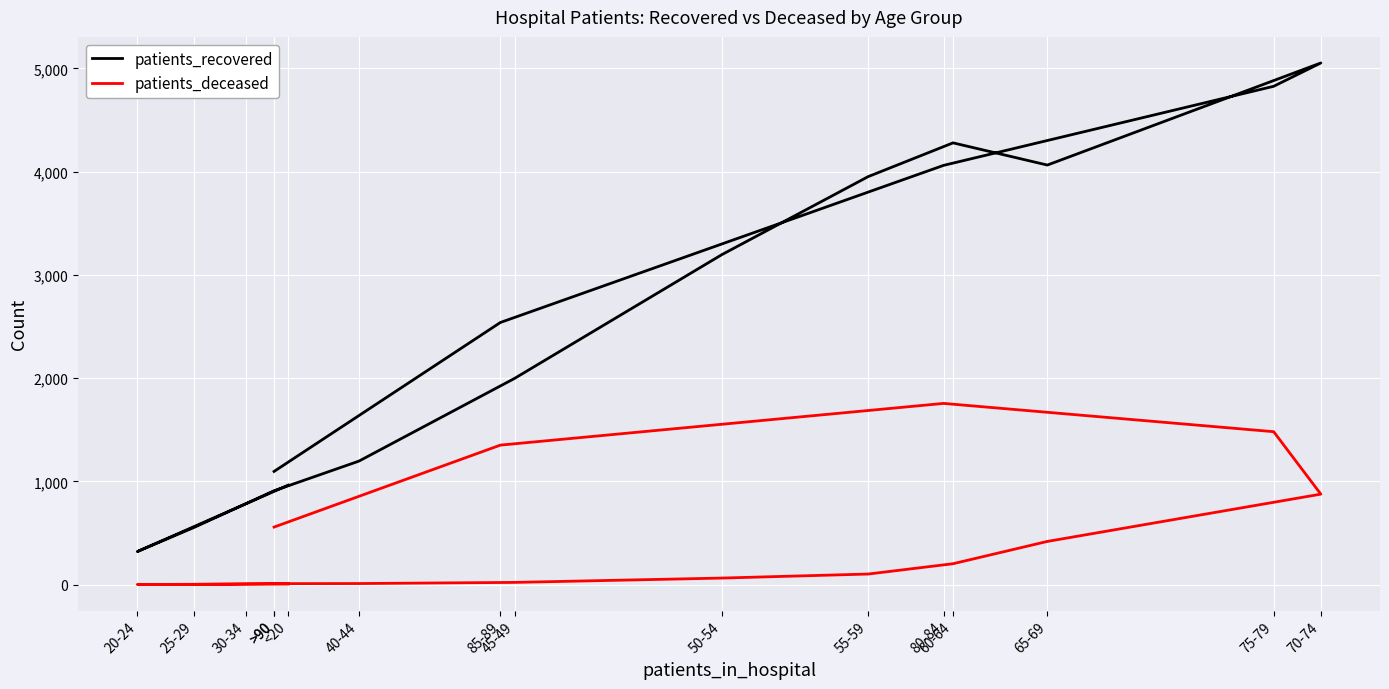

Which has a higher value, >90 or >90?

>90